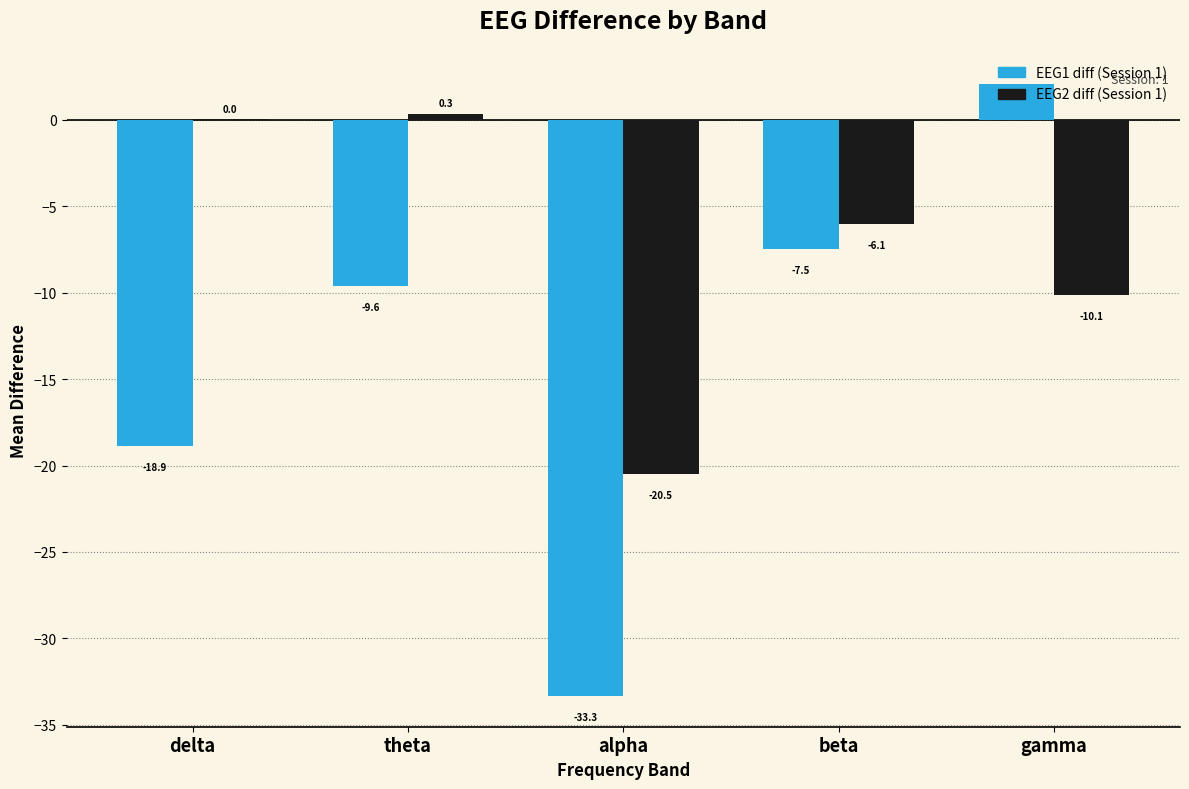

At which category is the sum across all series the highest?

gamma